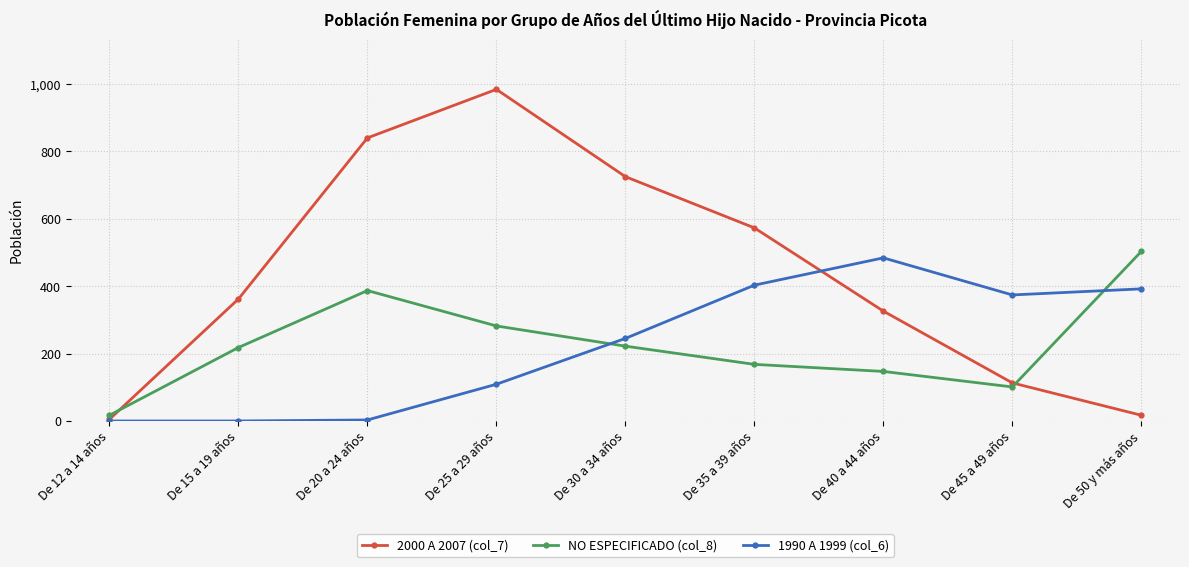

What is the average value of the 1990 A 1999 (col_6) series?

223